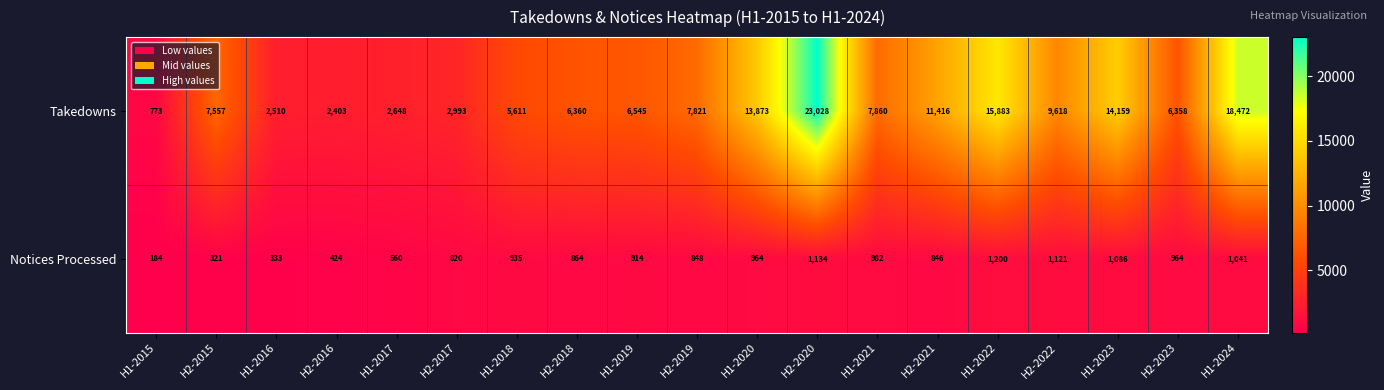

Which series has the largest total across all categories?

Takedowns